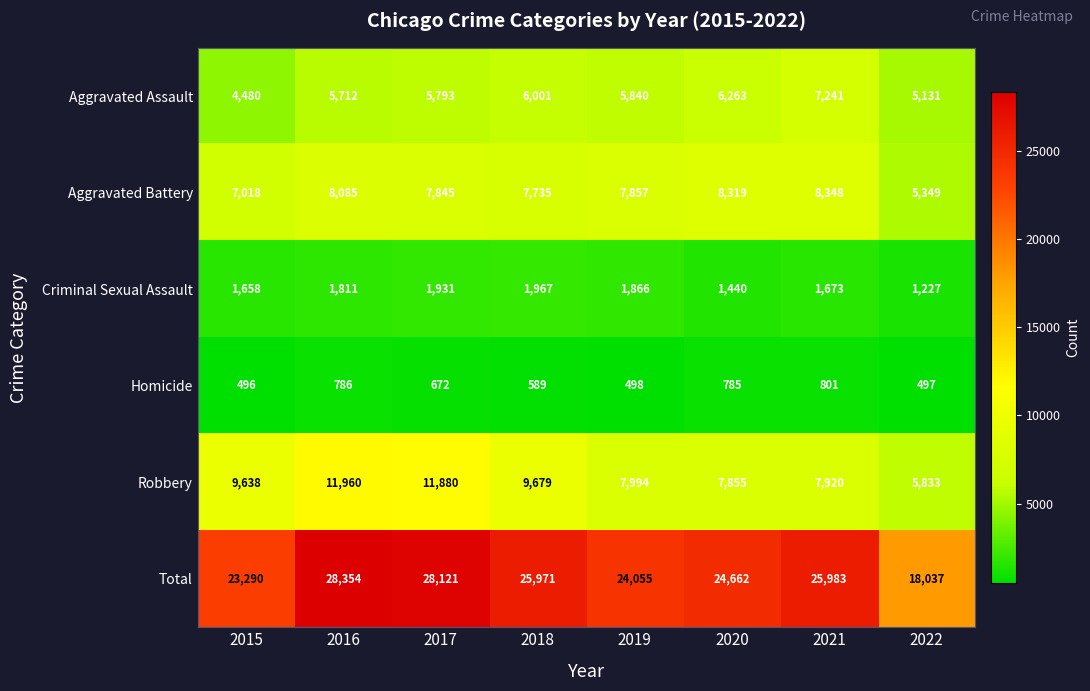

How many series are shown in this chart?

6